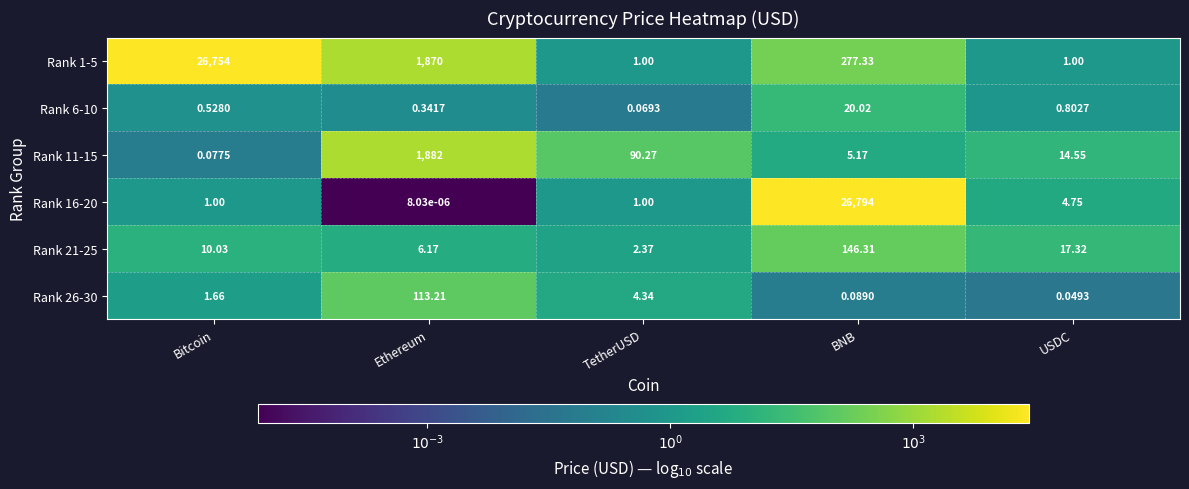

Which series has the largest total across all categories?

Rank 1-5